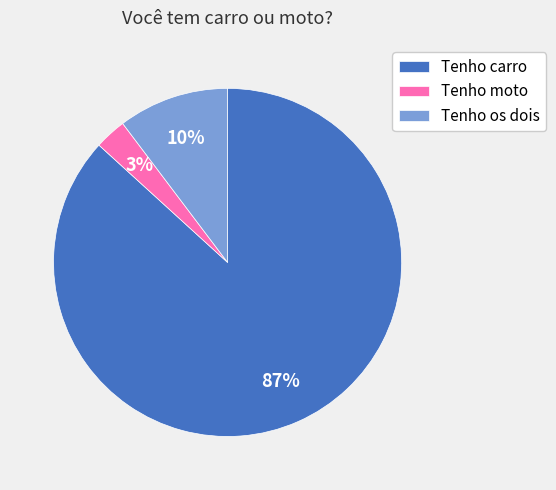

To the nearest percent, what is the difference between the Tenho os dois and Tenho moto slice percentages?

7%